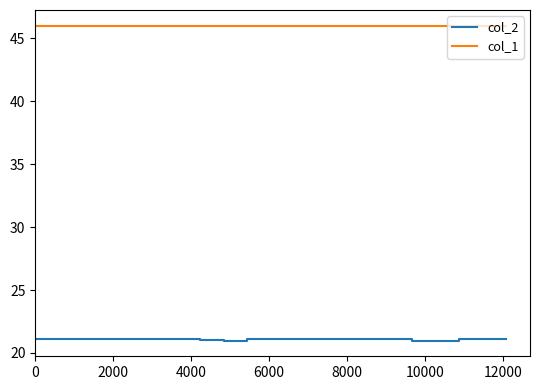

Which series has the largest total across all categories?

col_1